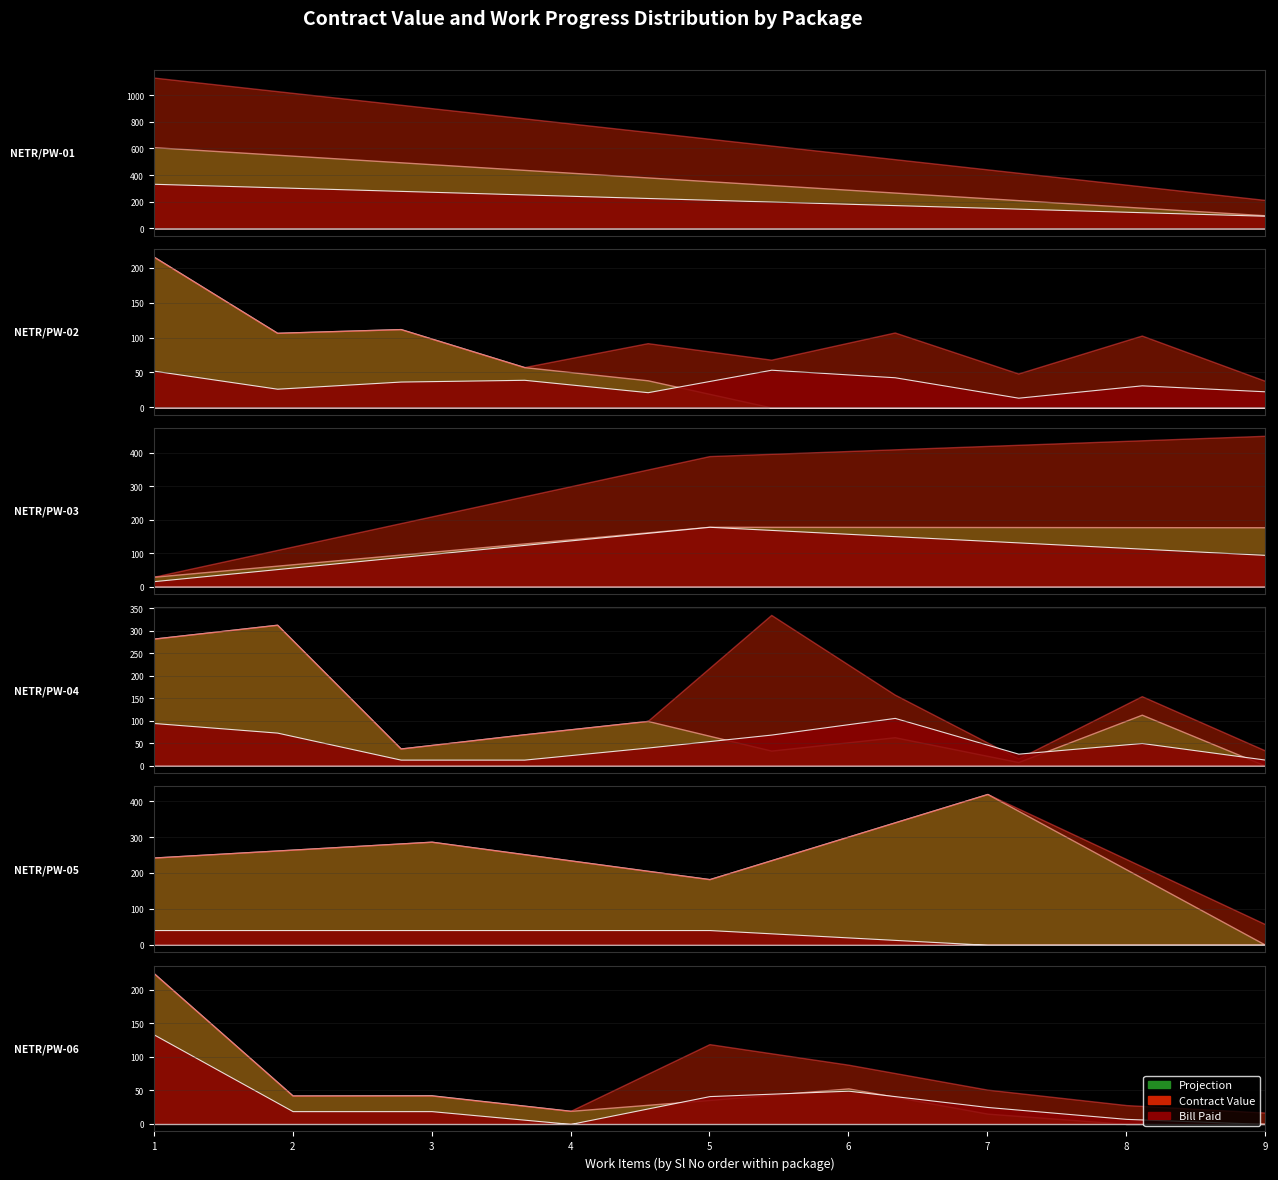

At how many categories does at least one series exceed 969?

1